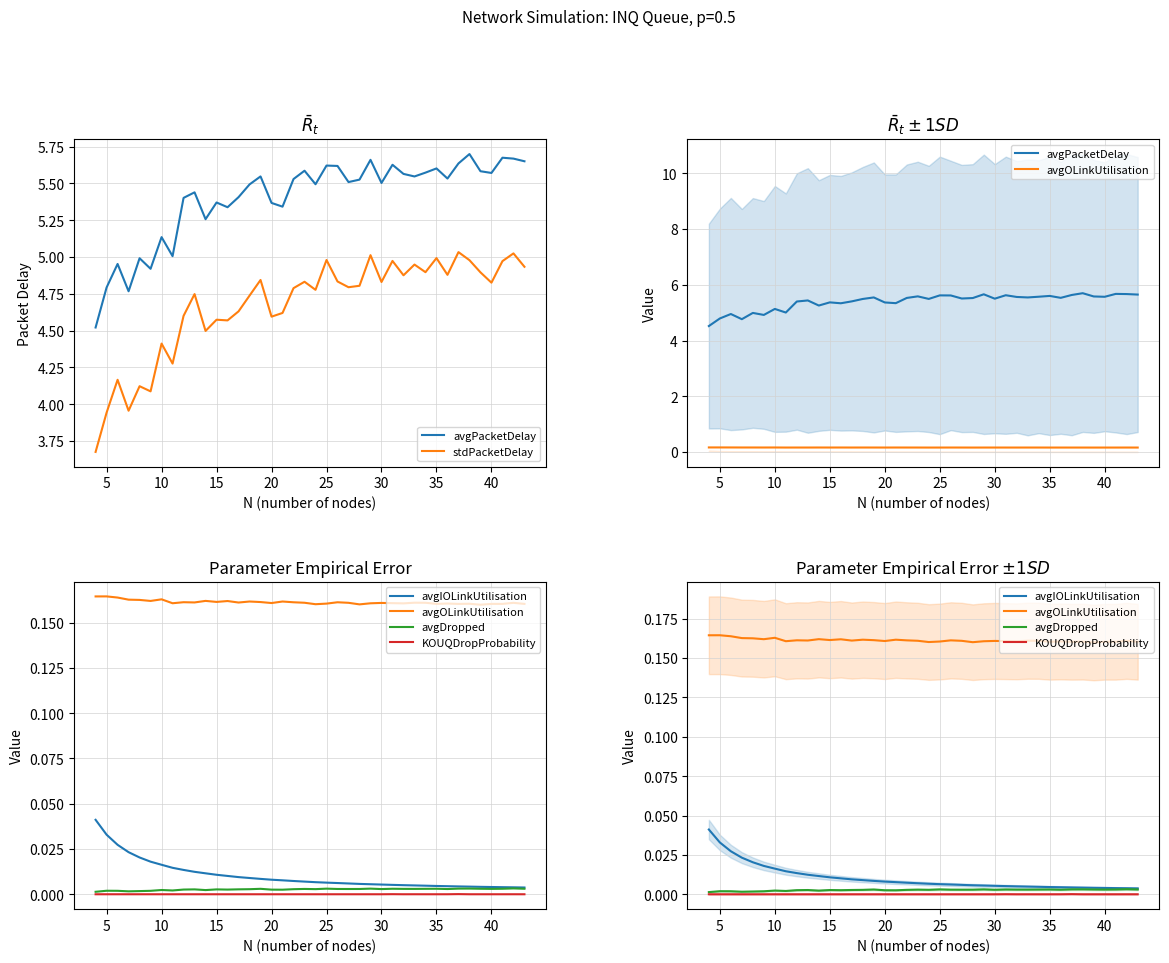

How many data points in stdPacketDelay are less than 4?

3